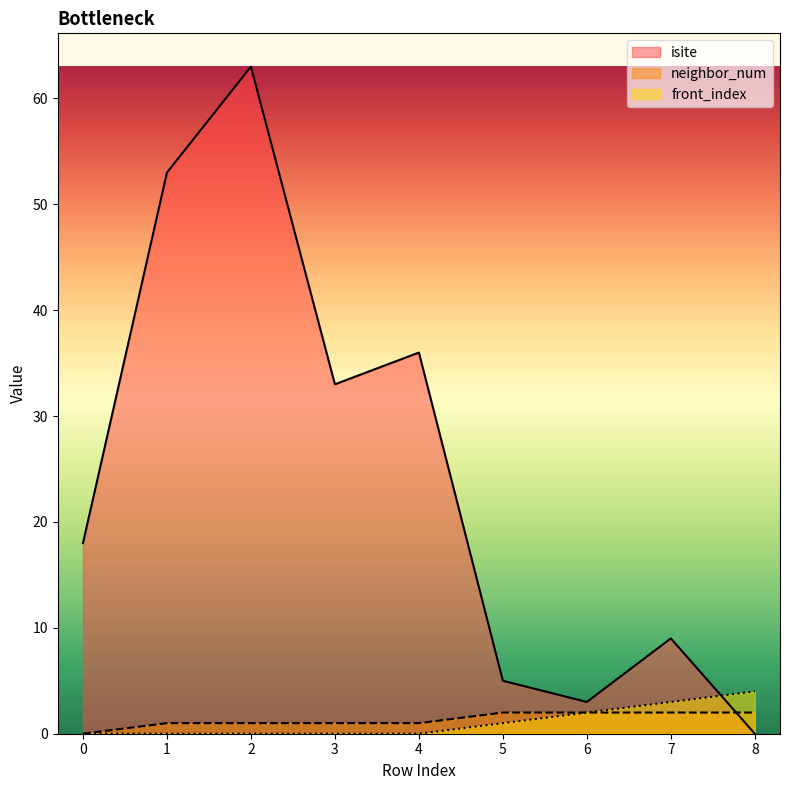

How many distinct data groups are displayed?

3